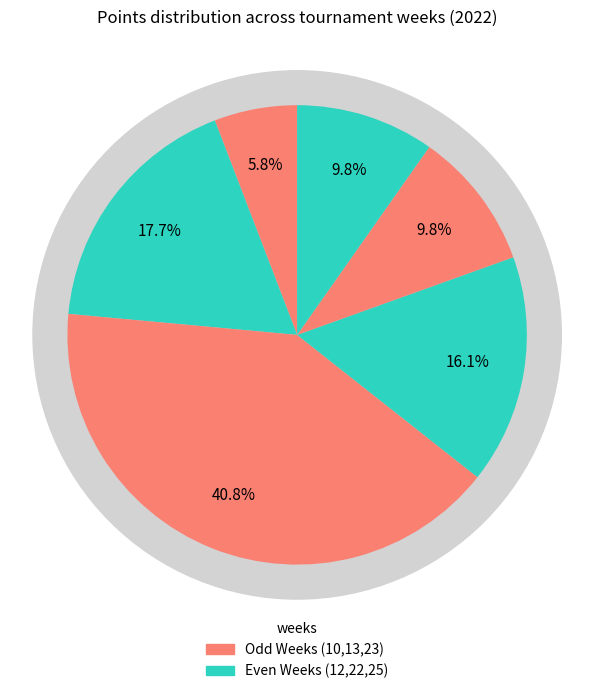

To the nearest percent, what portion does Week 23 represent?

10%